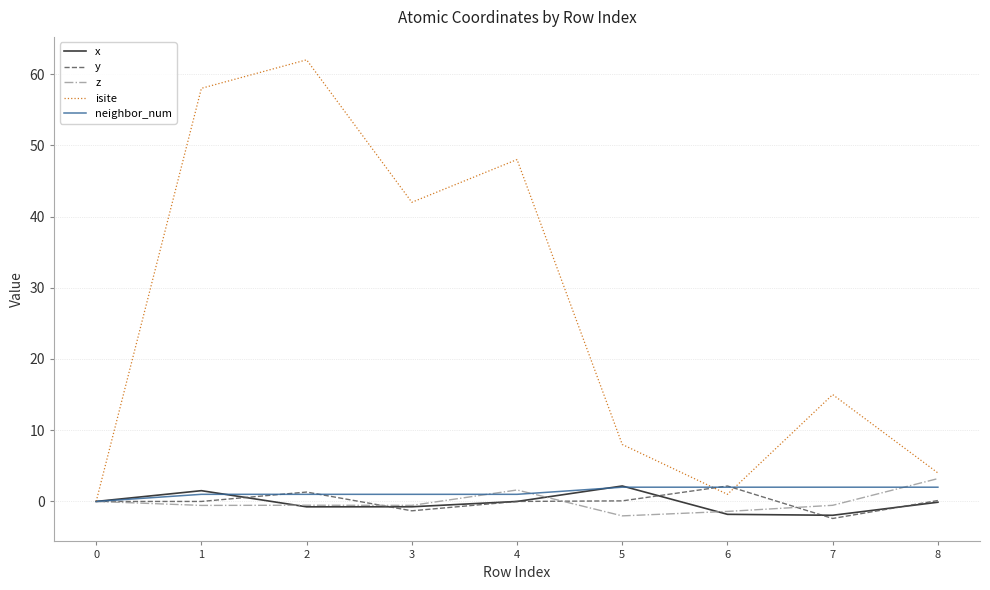

Which category has the highest value in the z series?

8